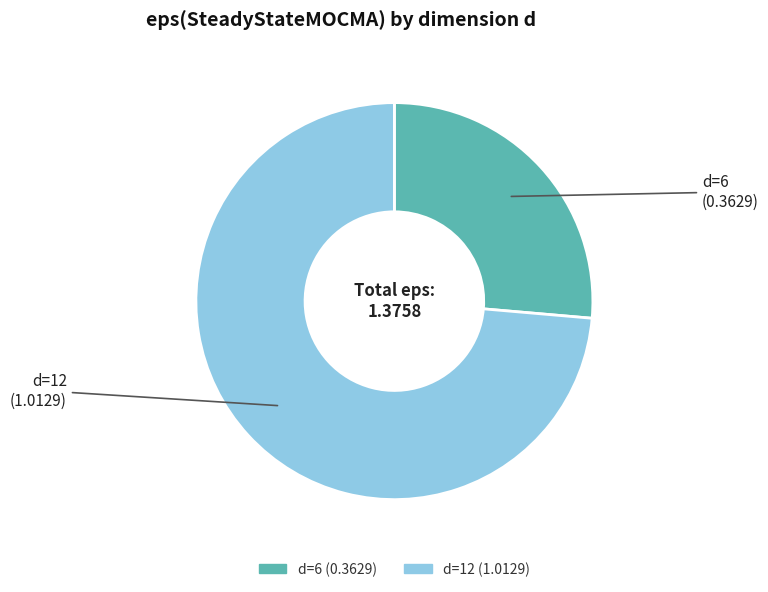

Is the sum of d=6 and d=12 greater than half?

Yes